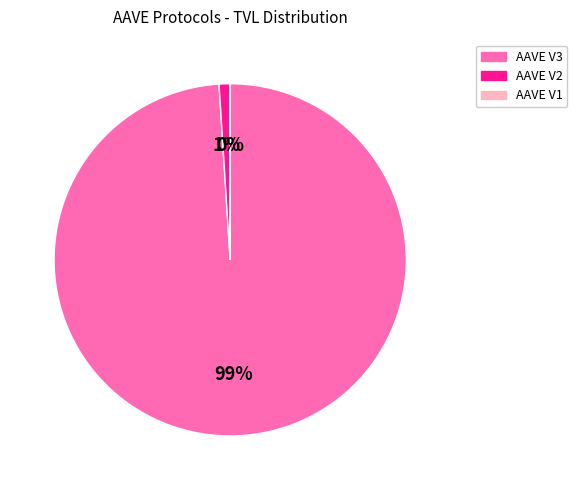

Which category has the biggest portion of the pie?

AAVE V3